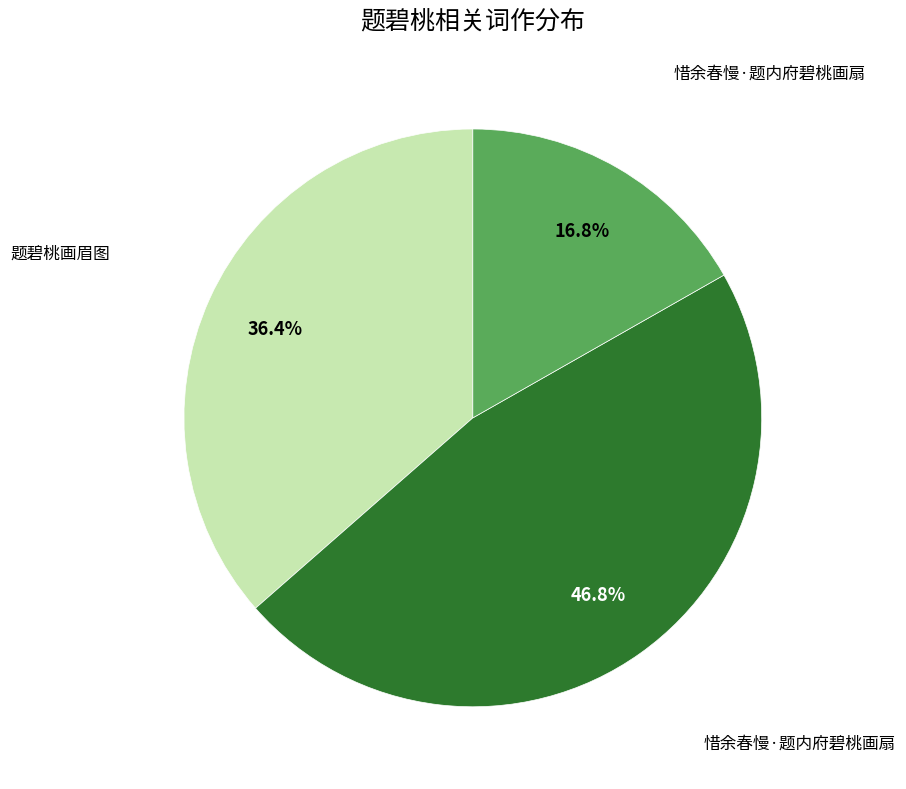

Does any single category account for the majority?

No